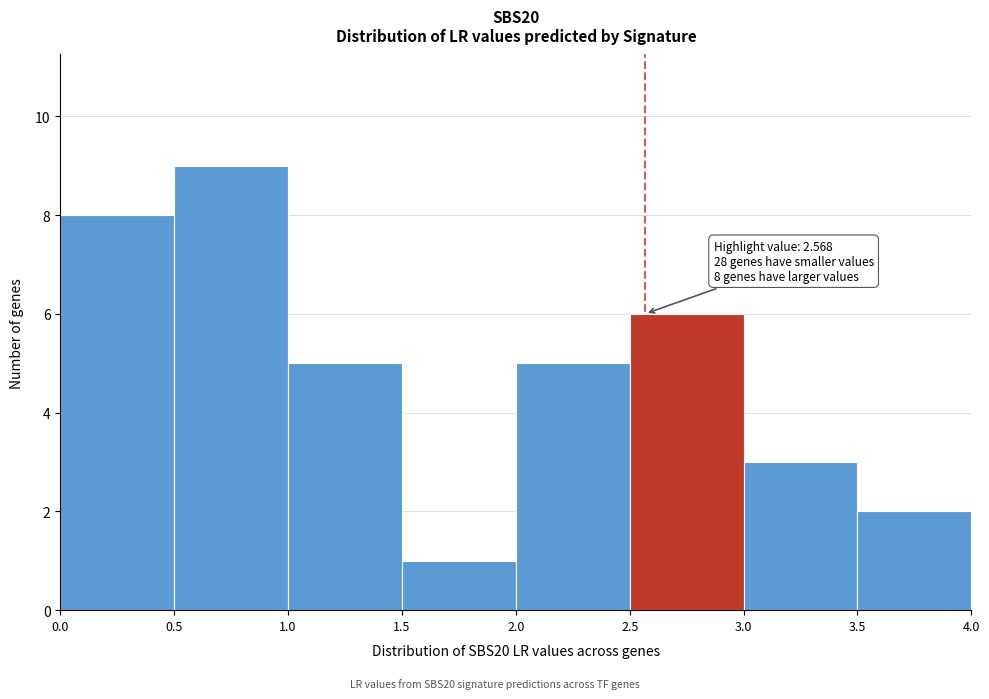

Over which range of the x-axis is the bar tallest?

0.5 to 1.0